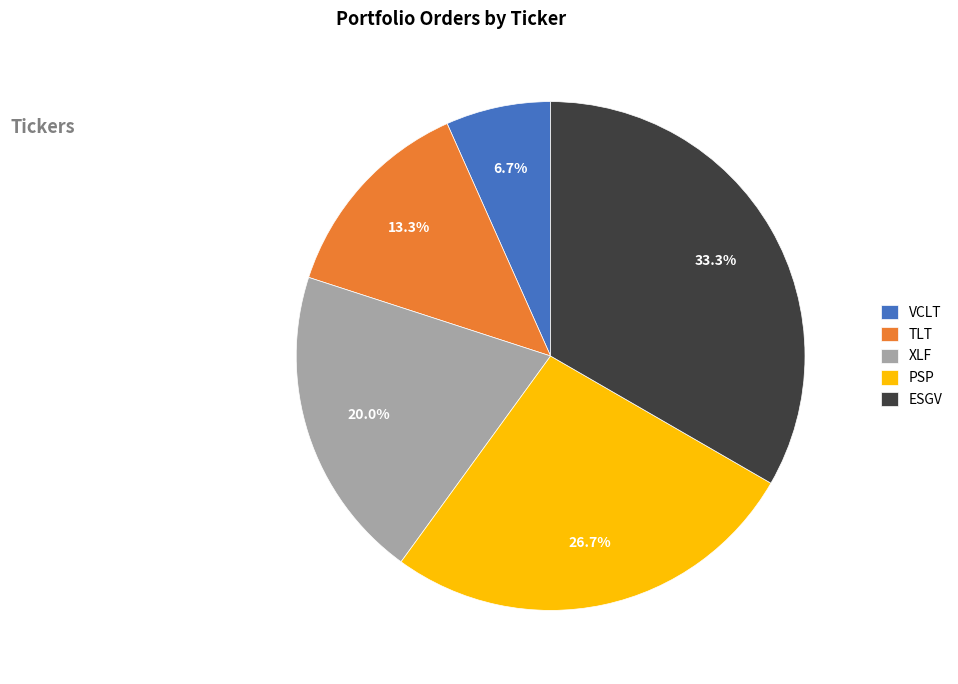

Is it true that TLT is 28% of the pie?

False